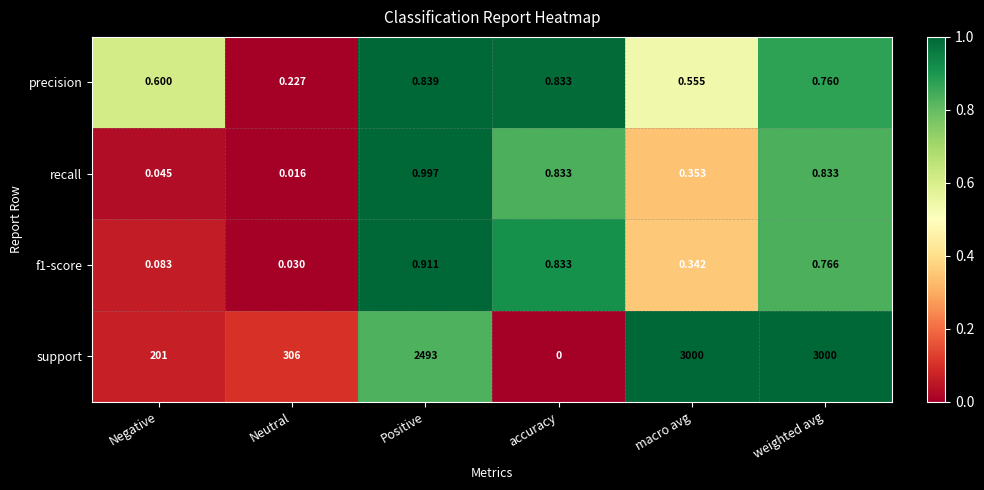

Which label corresponds to the smallest value in the chart?

accuracy